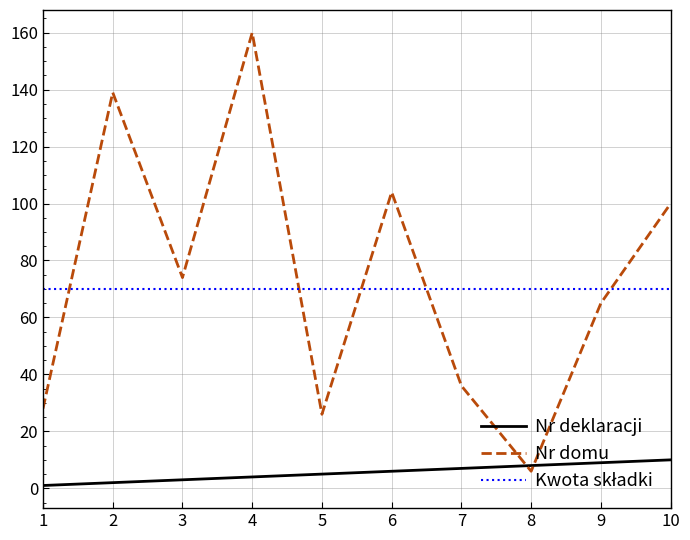

How many times do Nr domu and Nr deklaracji cross each other?

2